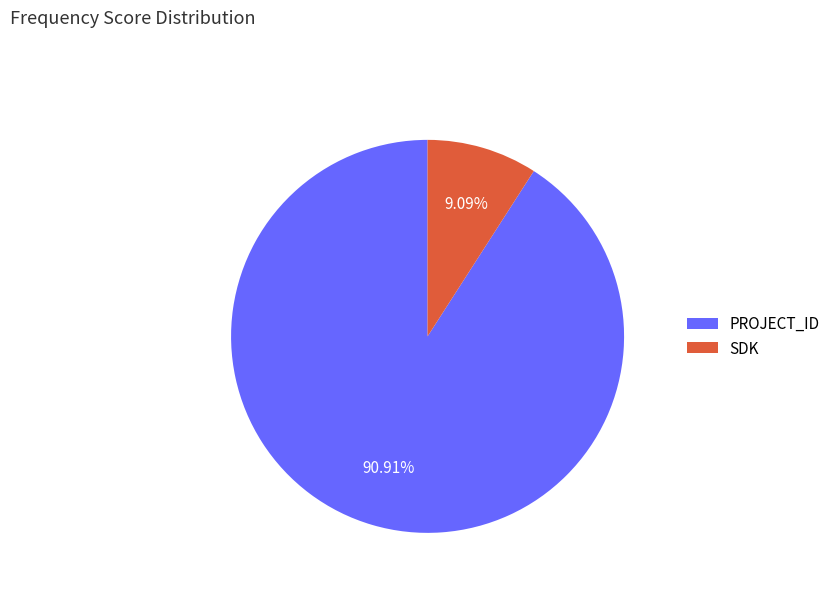

Does any single category account for the majority?

Yes